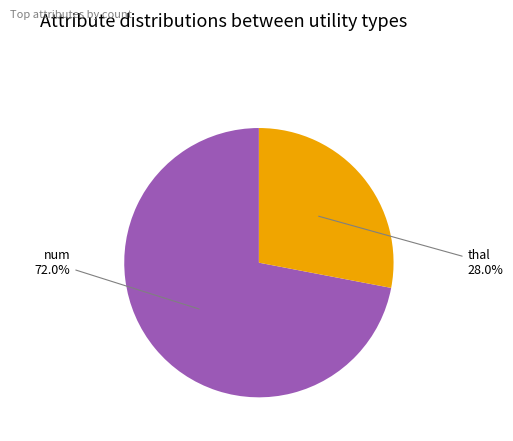

Is there any slice that represents more than half of the pie?

Yes